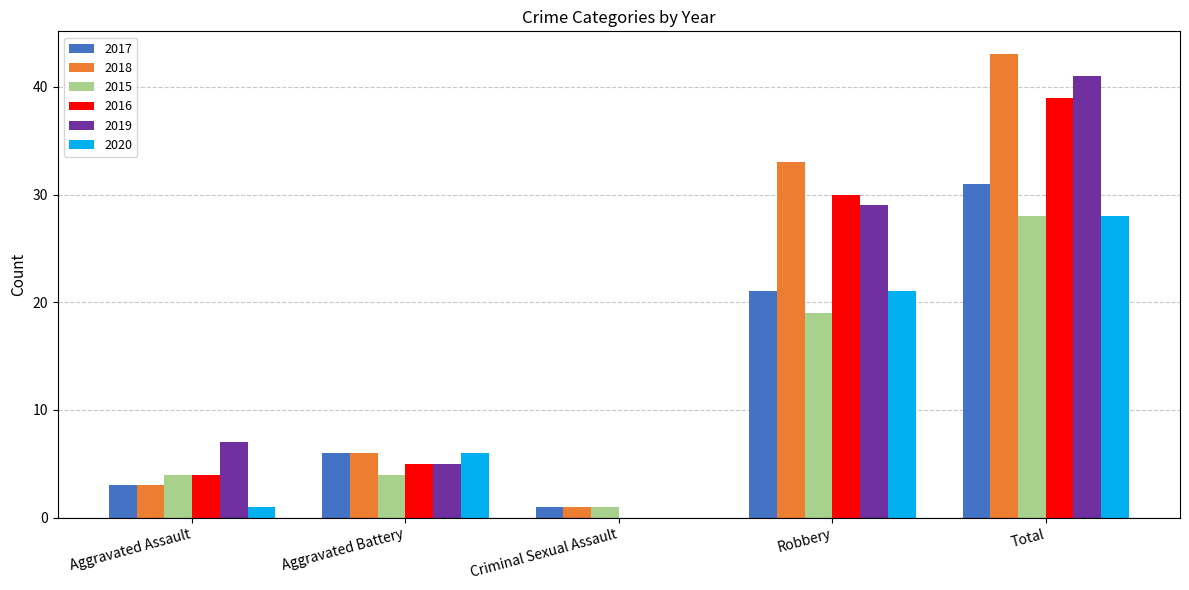

What is the difference between the 2018 values at Total and Aggravated Battery?

37